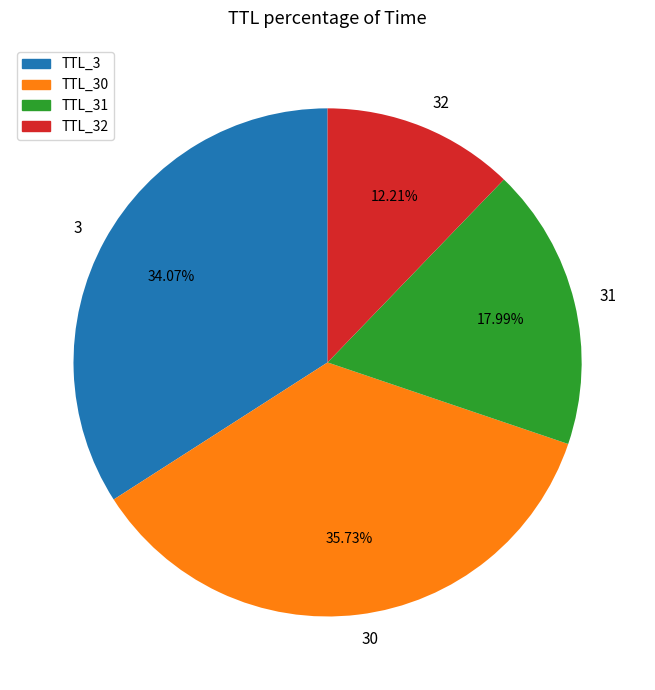

Rank the categories by value from highest to lowest.

TTL_30, TTL_3, TTL_31, TTL_32